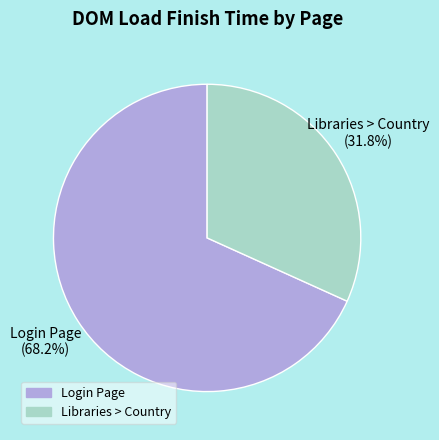

What is the largest slice in the pie chart?

Login Page